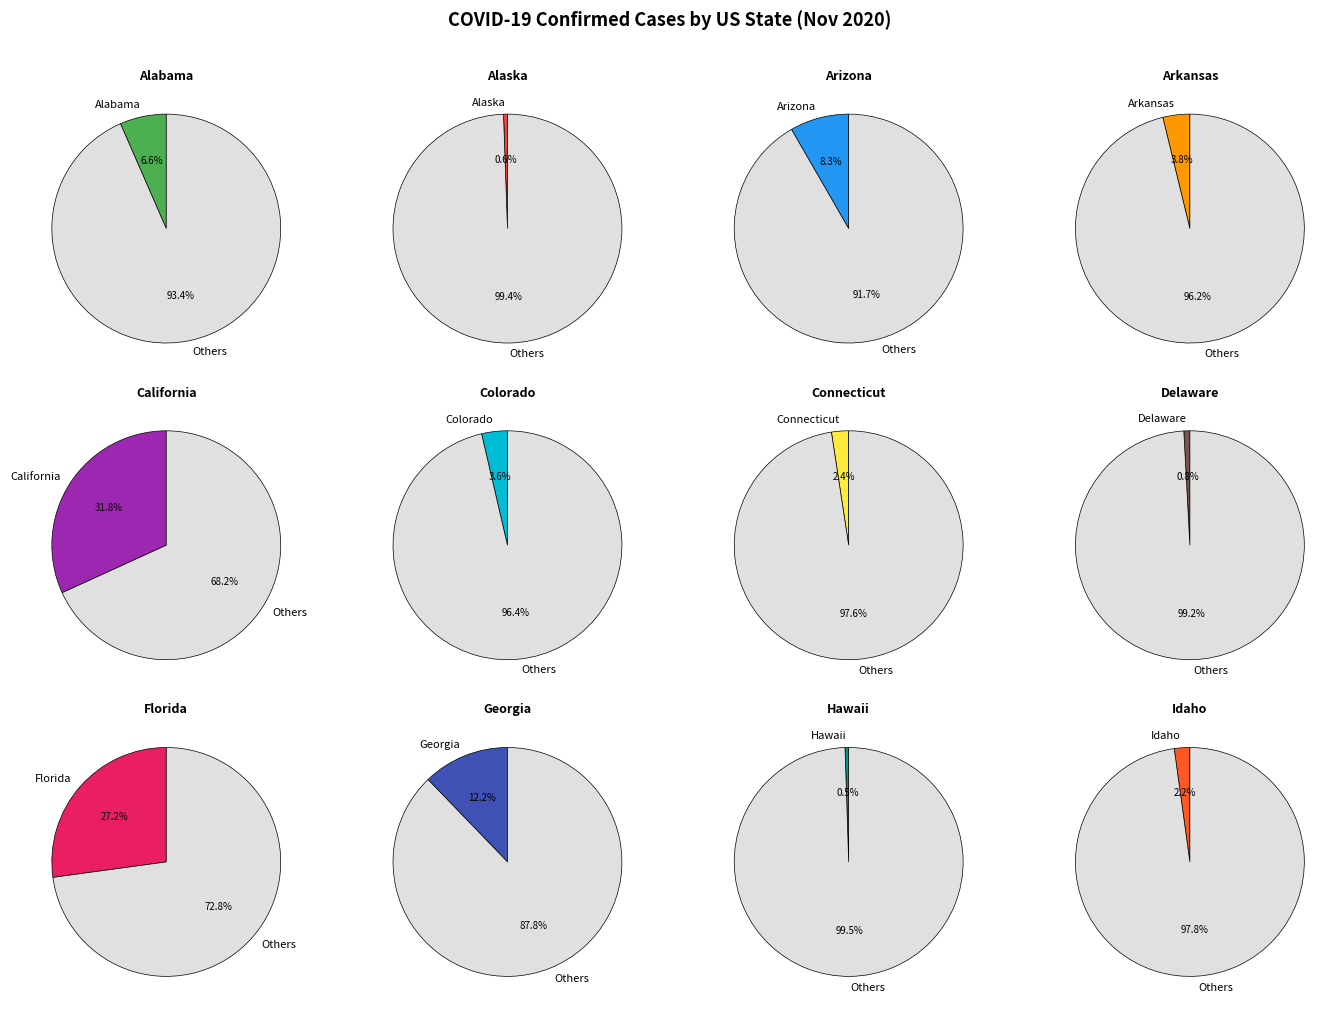

Which slice is the smallest?

Hawaii